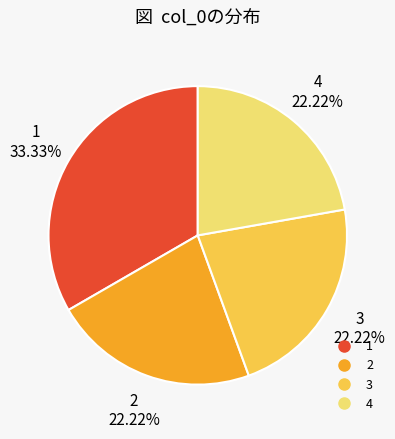

Is there a majority slice in this chart?

No